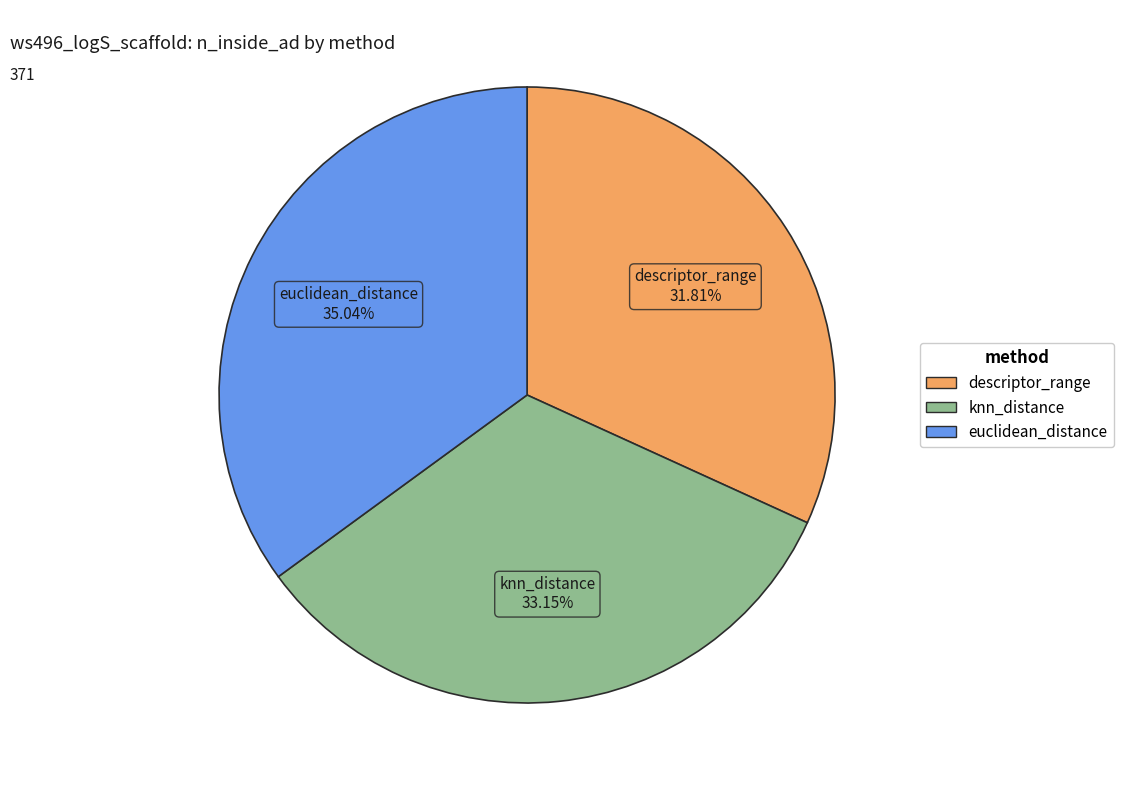

Is there any slice that represents more than half of the pie?

No